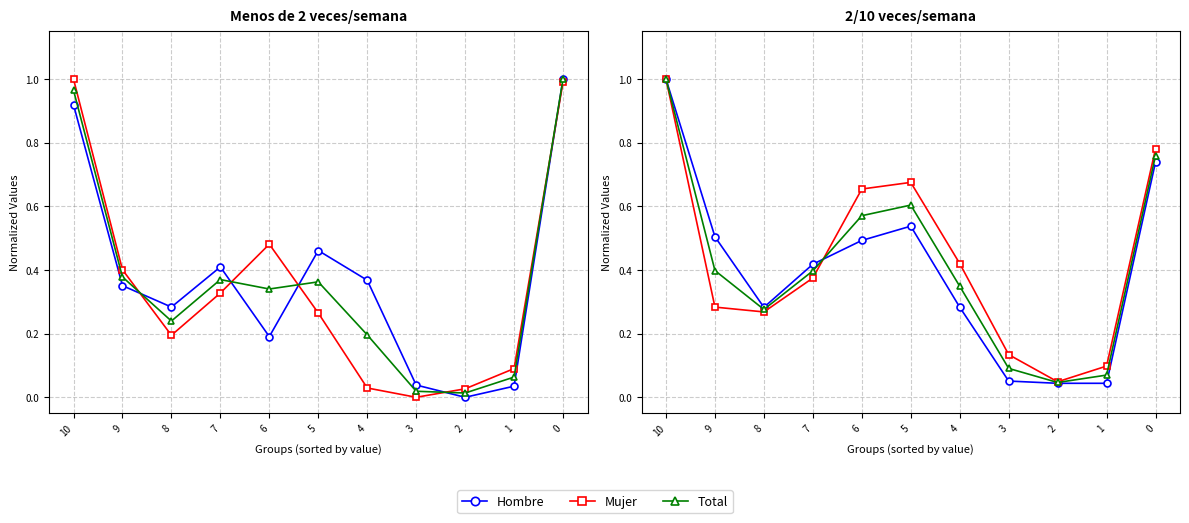

Reading right to left, extract all data points from this chart.

Hombre: 0=0.7	1=0.0	2=0.0	3=0.1	4=0.3	5=0.5	6=0.5	7=0.4	8=0.3	9=0.5	10=1.0
Mujer: 0=0.8	1=0.1	2=0.0	3=0.1	4=0.4	5=0.7	6=0.7	7=0.4	8=0.3	9=0.3	10=1.0
Total: 0=0.8	1=0.1	2=0.0	3=0.1	4=0.3	5=0.6	6=0.6	7=0.4	8=0.3	9=0.4	10=1.0